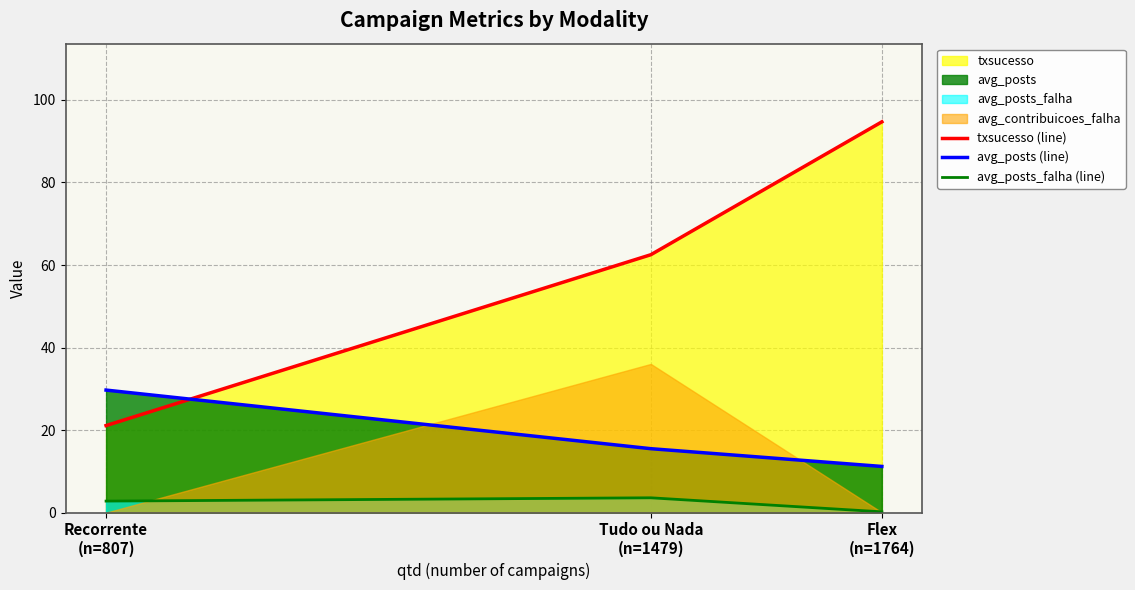

At which category is the sum across all series the highest?

Flex
(n=1764)